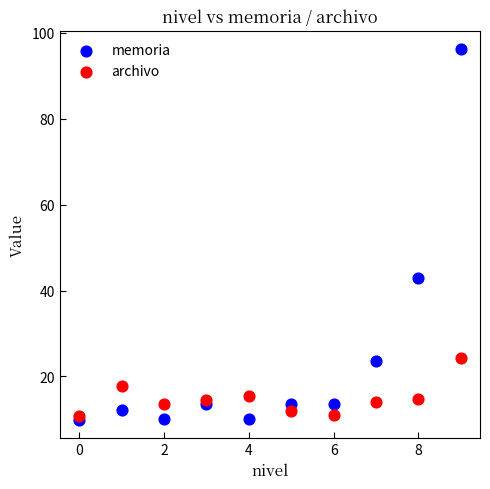

Which series has the widest spread of Y values?

memoria